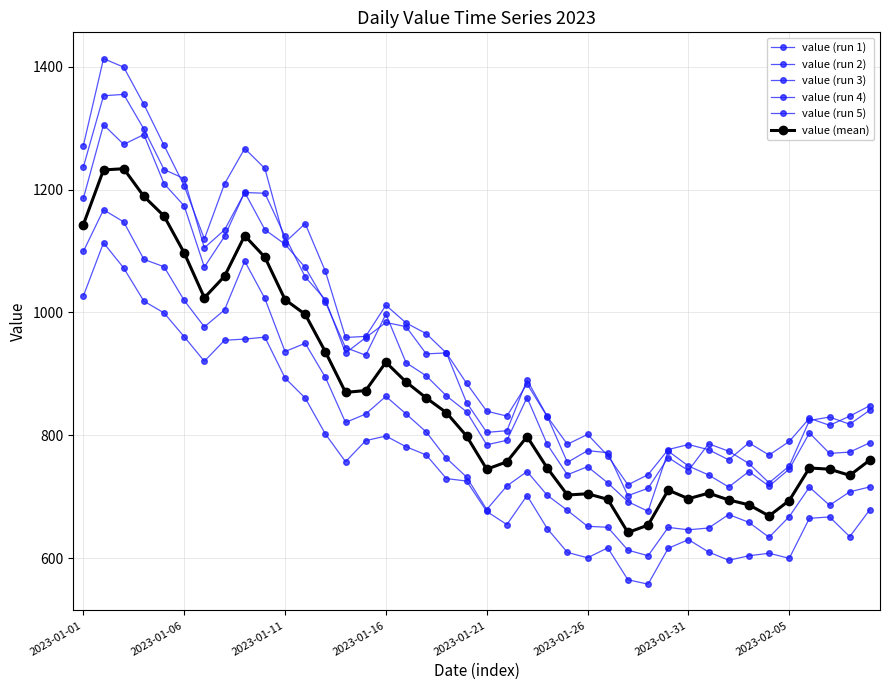

How many data points in value (run 2) are above 861?

20